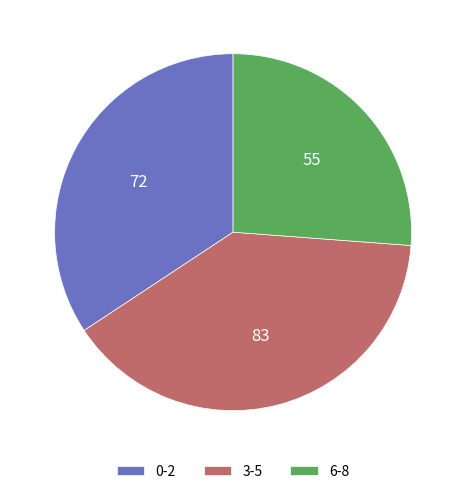

Is it true that 0-2 is 46% of the pie?

False